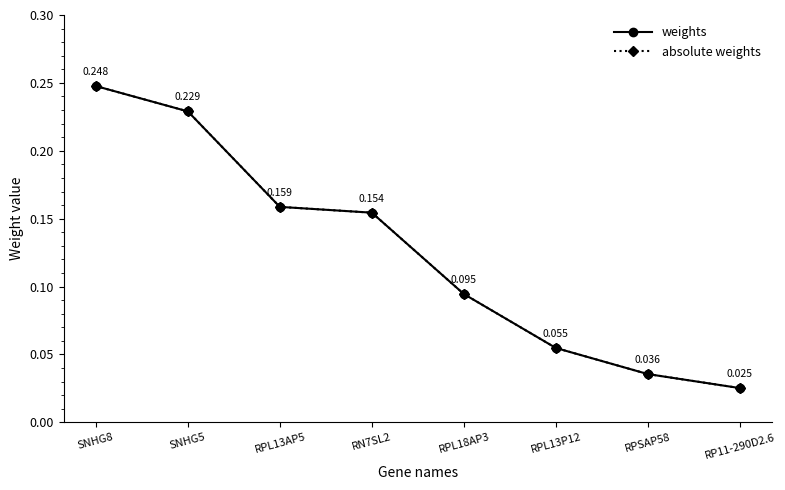

Does the chart have visible grid lines?

No